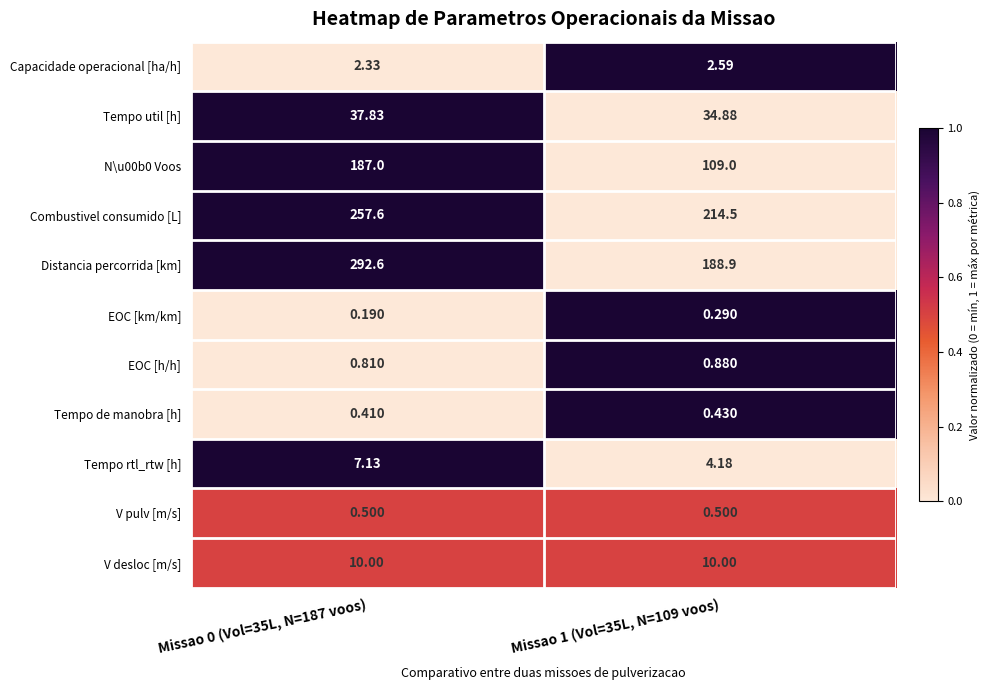

Between Missao 0 (Vol=35L, N=187 voos) and Missao 1 (Vol=35L, N=109 voos), which series saw the biggest shift?

Distancia percorrida [km]